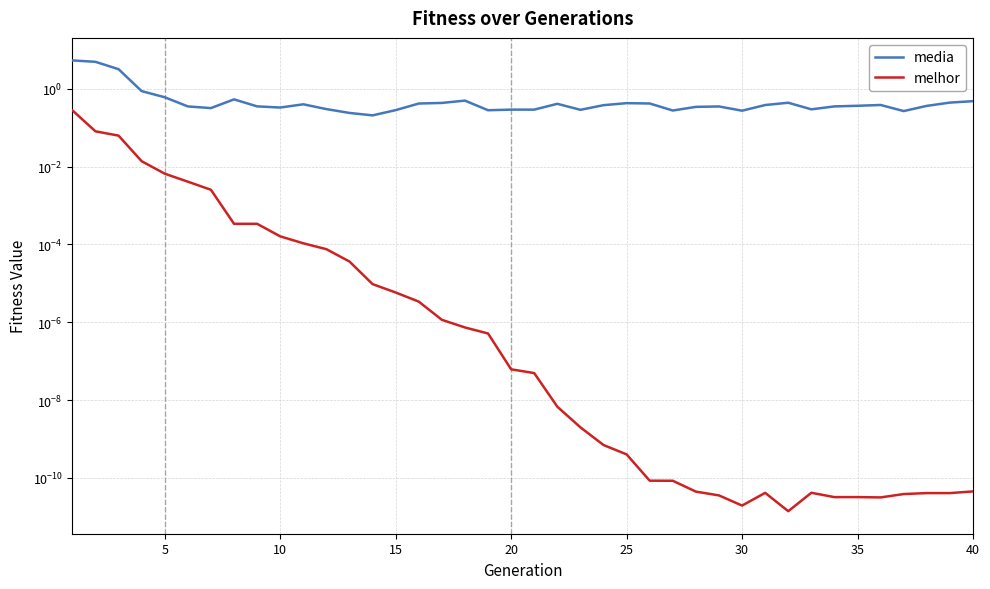

List the series in order of their peak value, lowest first.

melhor, media